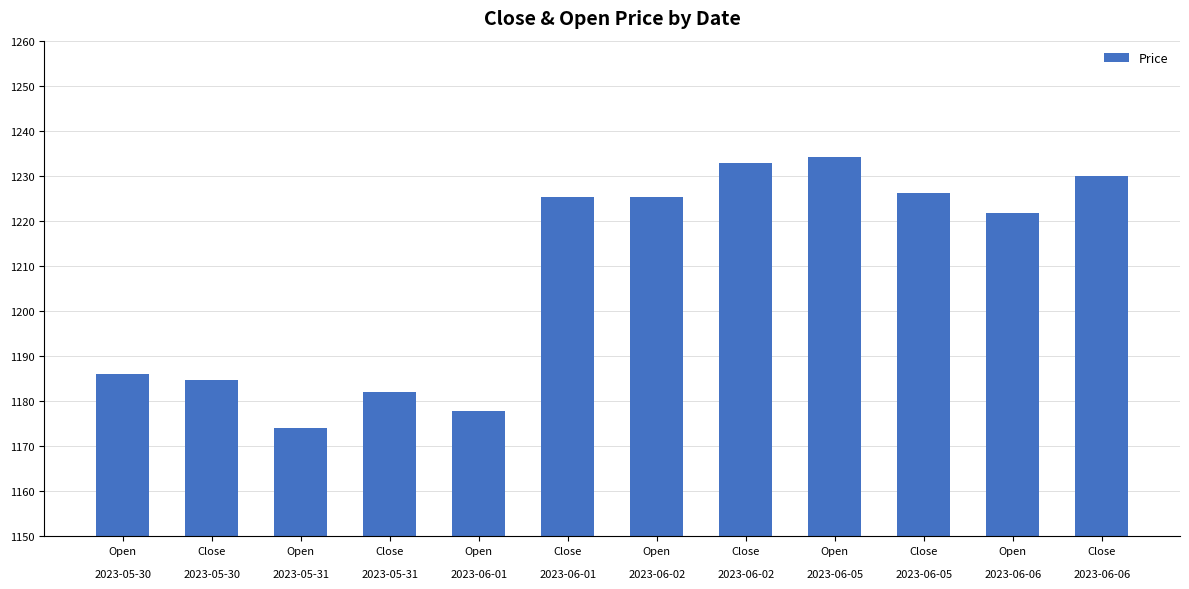

Which label corresponds to the smallest value in the chart?

Open

2023-05-31